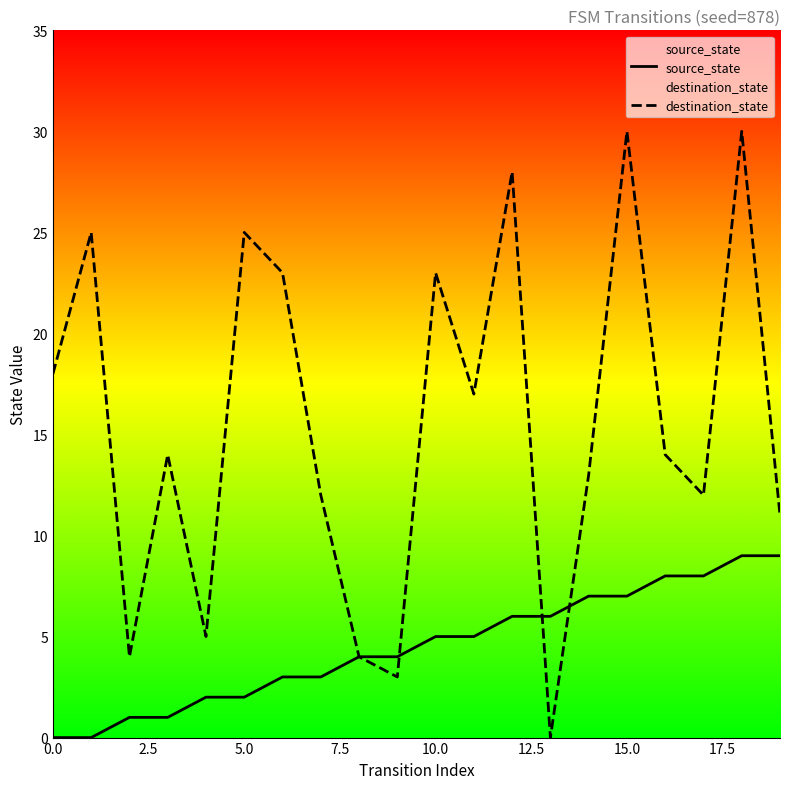

Which series has the widest spread of values?

destination_state